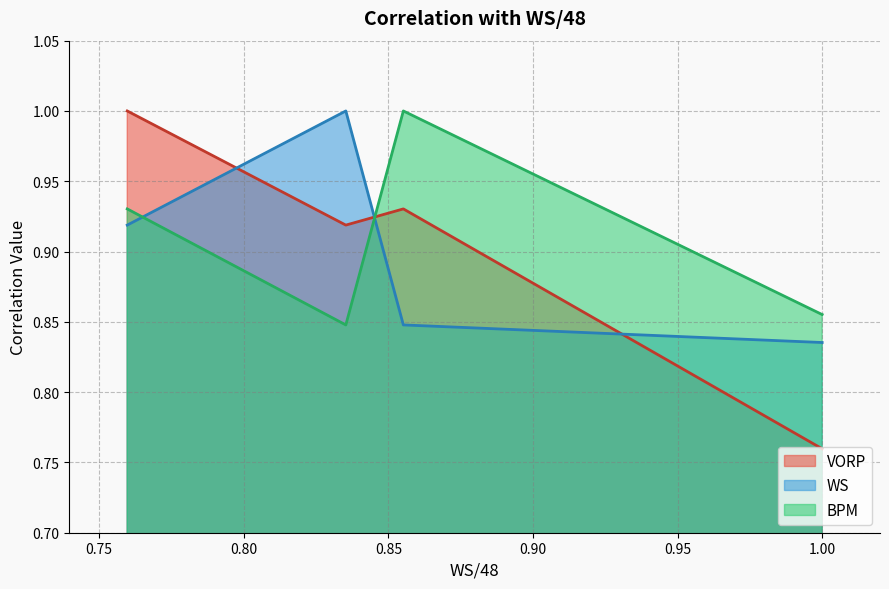

Rank the series at BPM from lowest to highest value.

WS, VORP, BPM